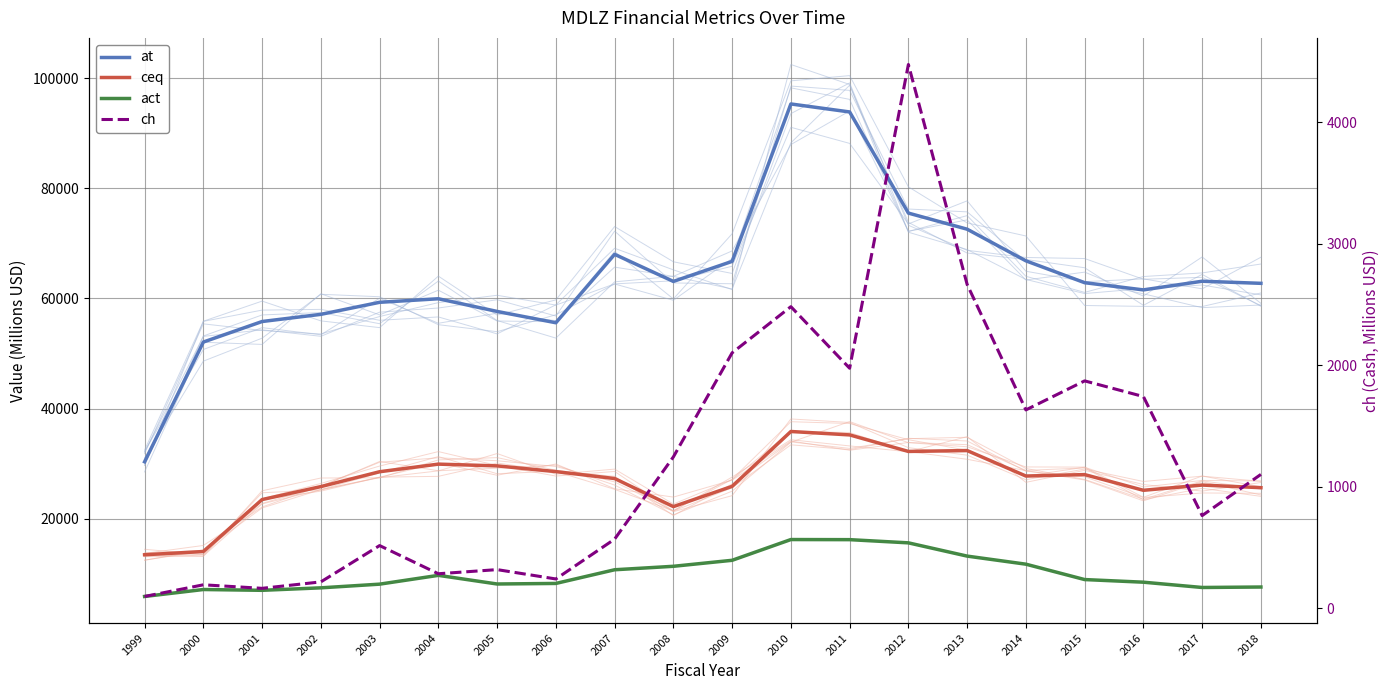

What is the sum of all act values?

201887